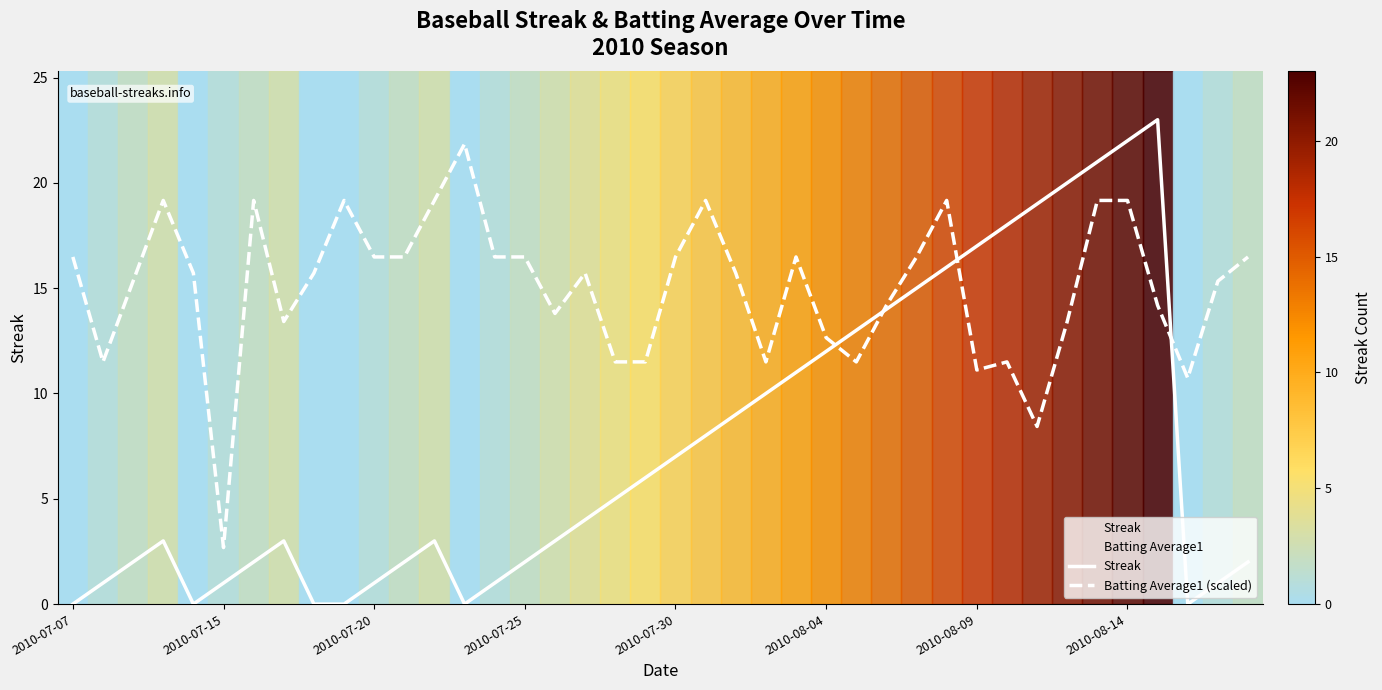

Which series has the widest spread of values?

Streak